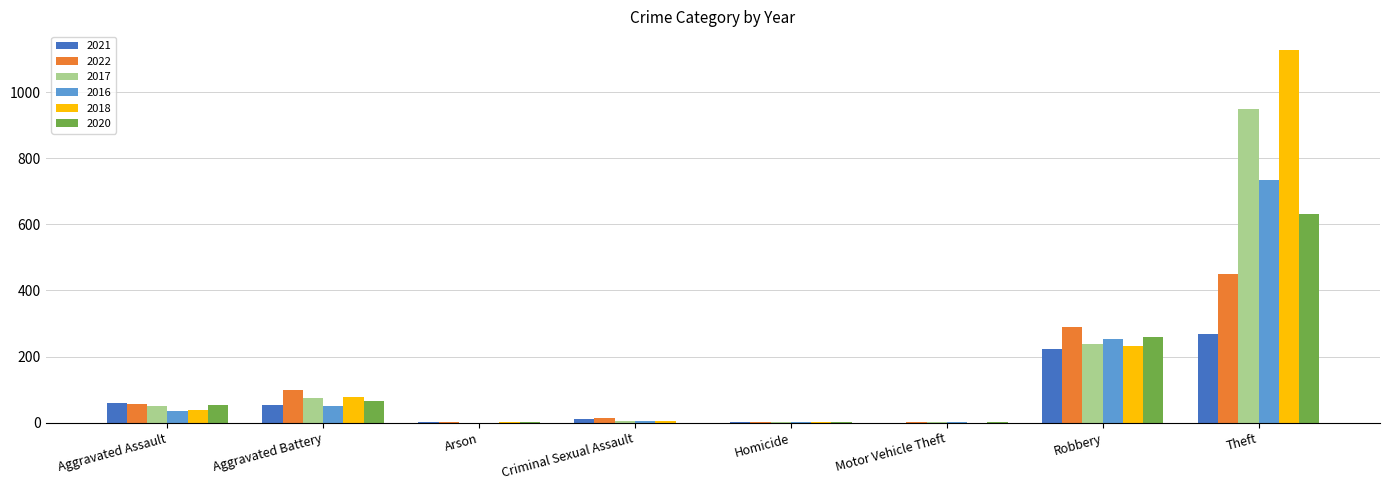

What is the total value across all series at Robbery?

1491